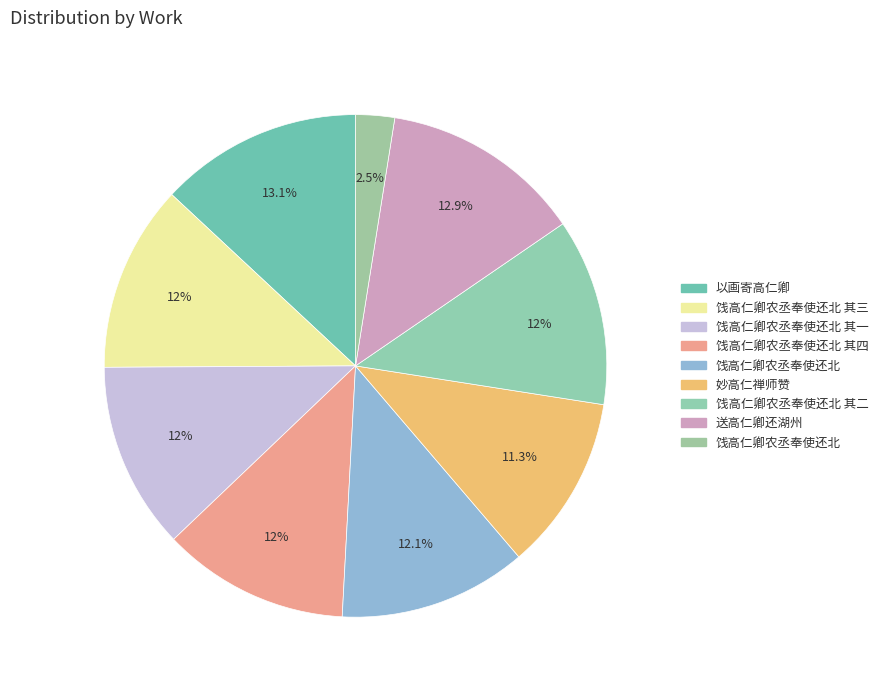

Which slice is the largest?

以画寄高仁卿